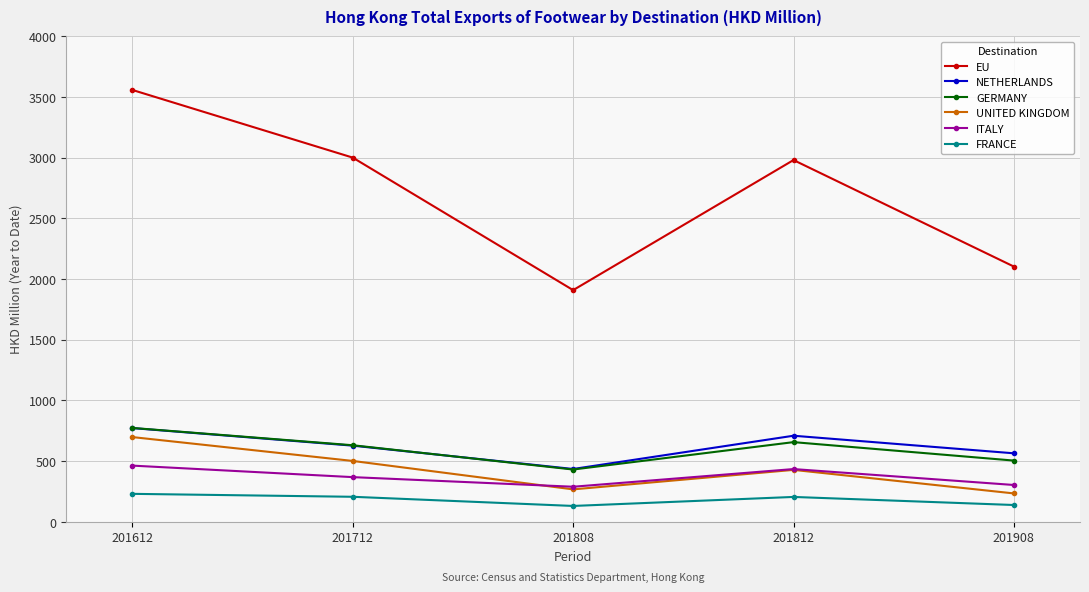

True or false: FRANCE and EU intersect in this chart.

False